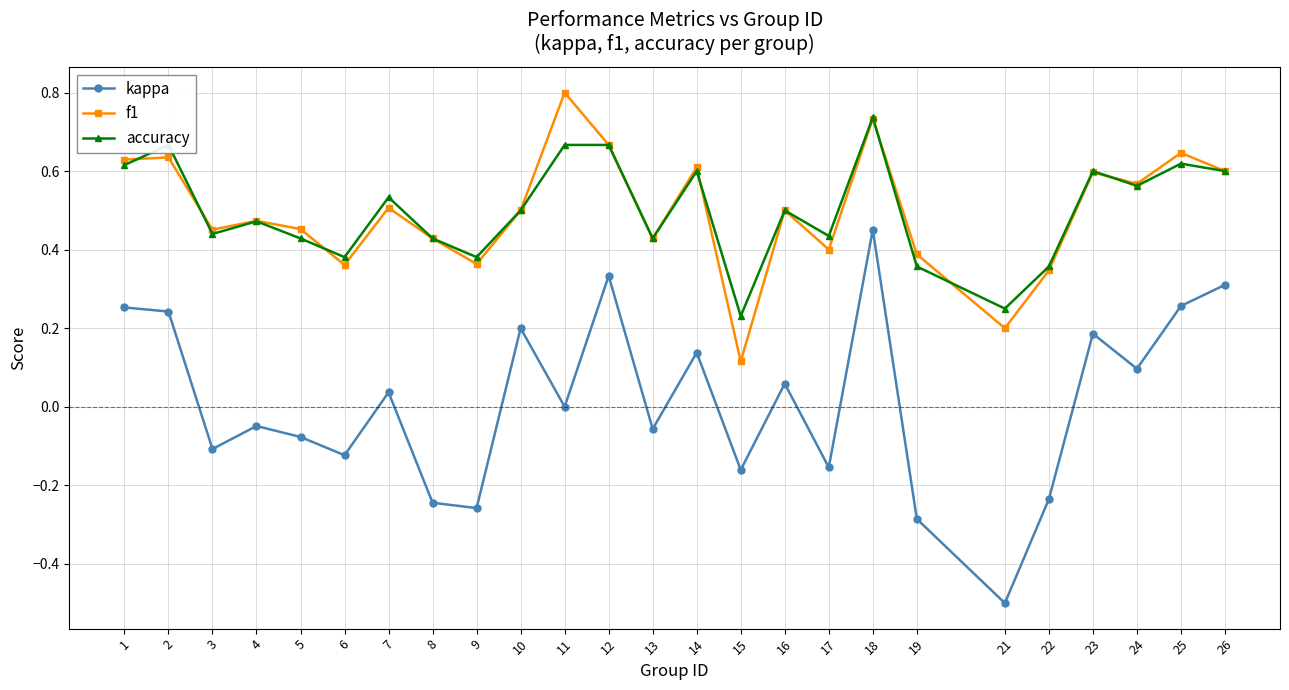

The accuracy series shows 0.4 at 5. True or false?

True